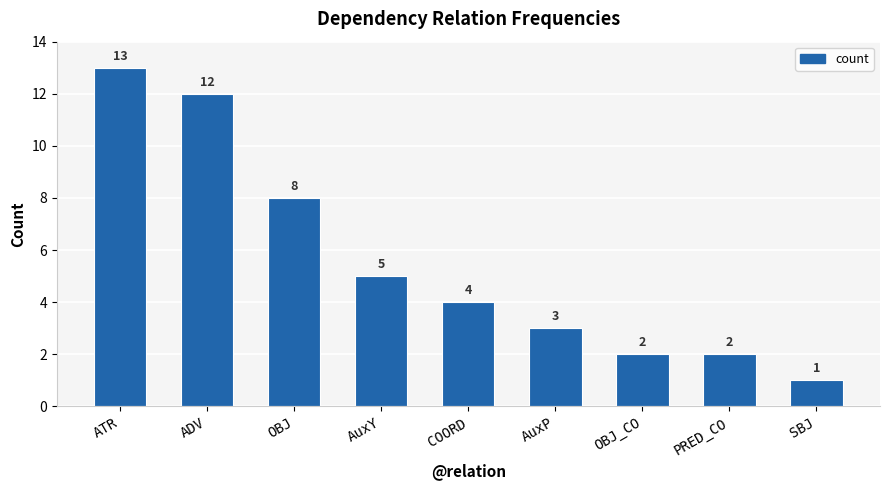

Which category has the highest value across all series?

ATR